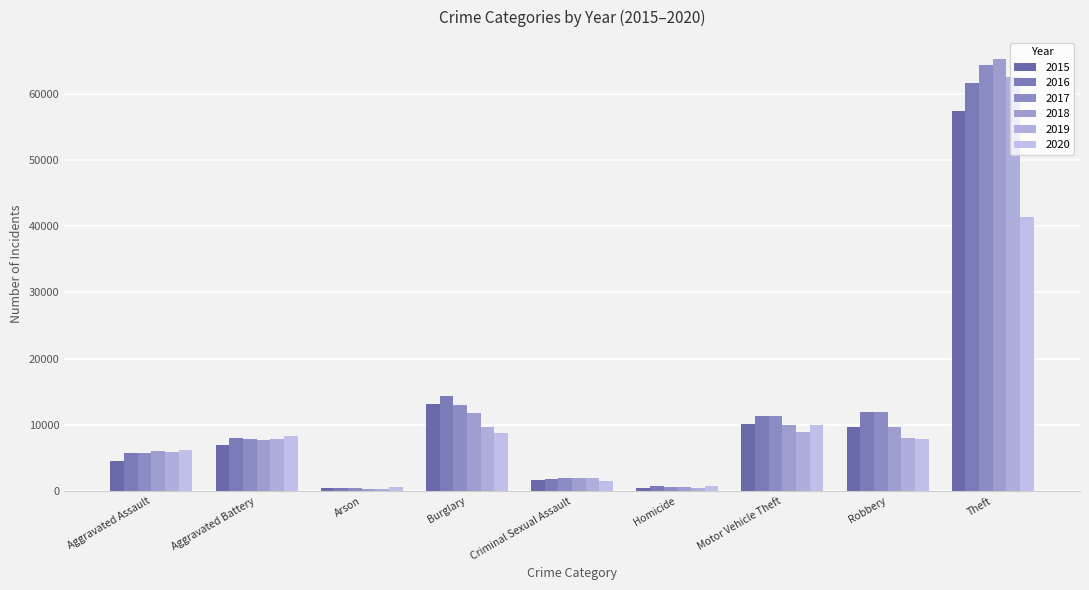

Rank the series at Aggravated Assault from lowest to highest value.

2015, 2016, 2017, 2019, 2018, 2020